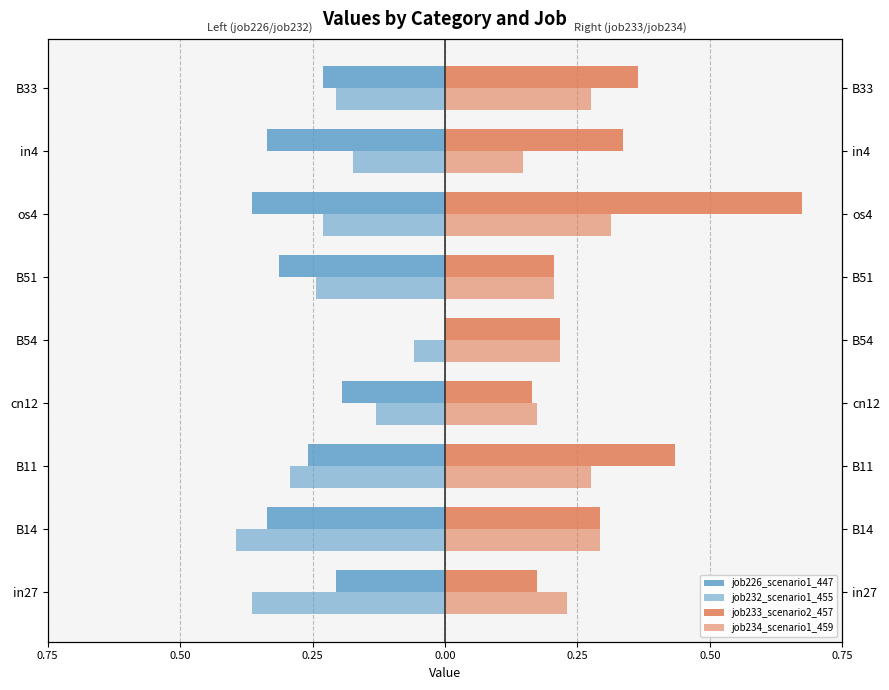

What are all the series names shown in the legend?

job226_scenario1_447, job232_scenario1_455, job233_scenario2_457, job234_scenario1_459